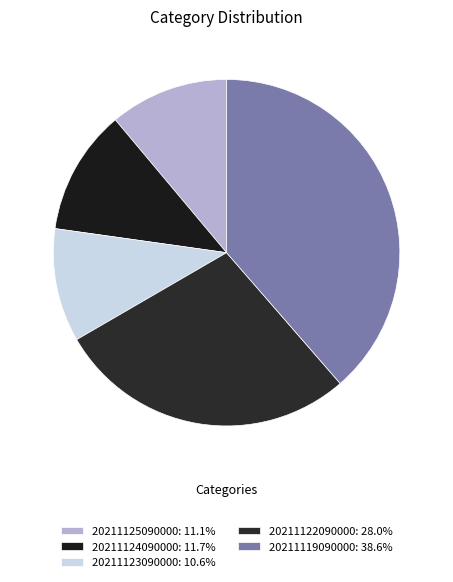

To the nearest percent, what is the difference between the largest and smallest slice percentages?

28%